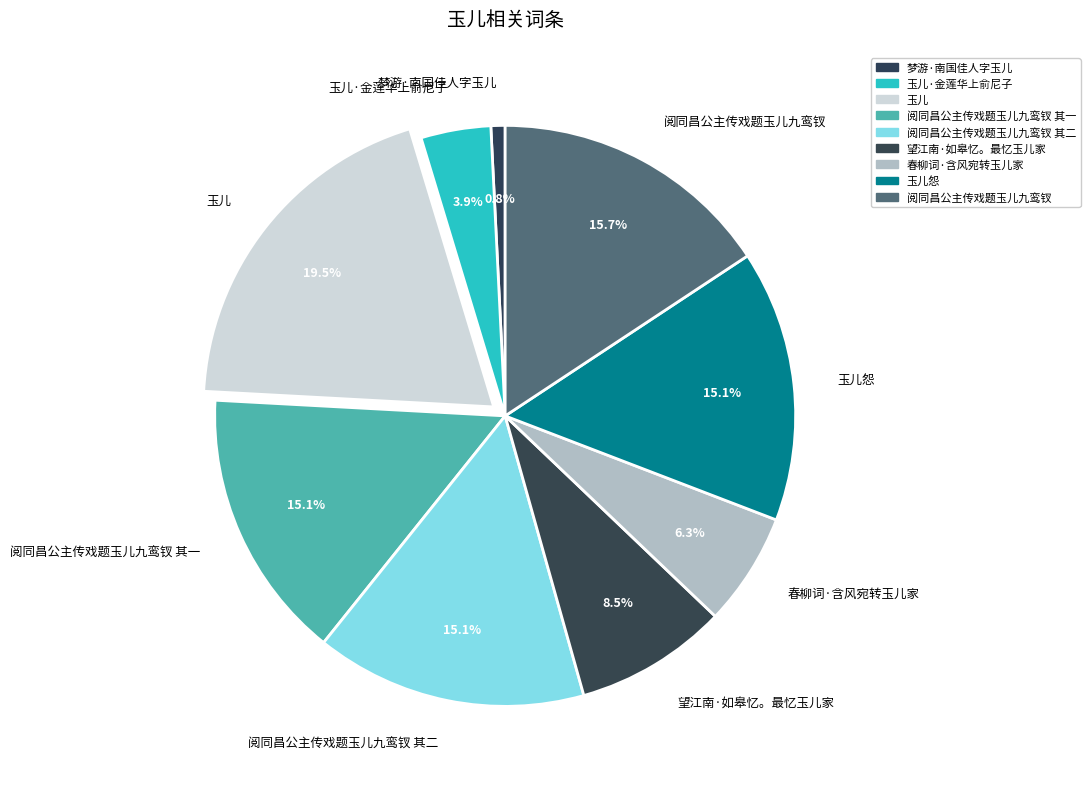

Which category has the smallest portion of the pie?

梦游·南国佳人字玉儿